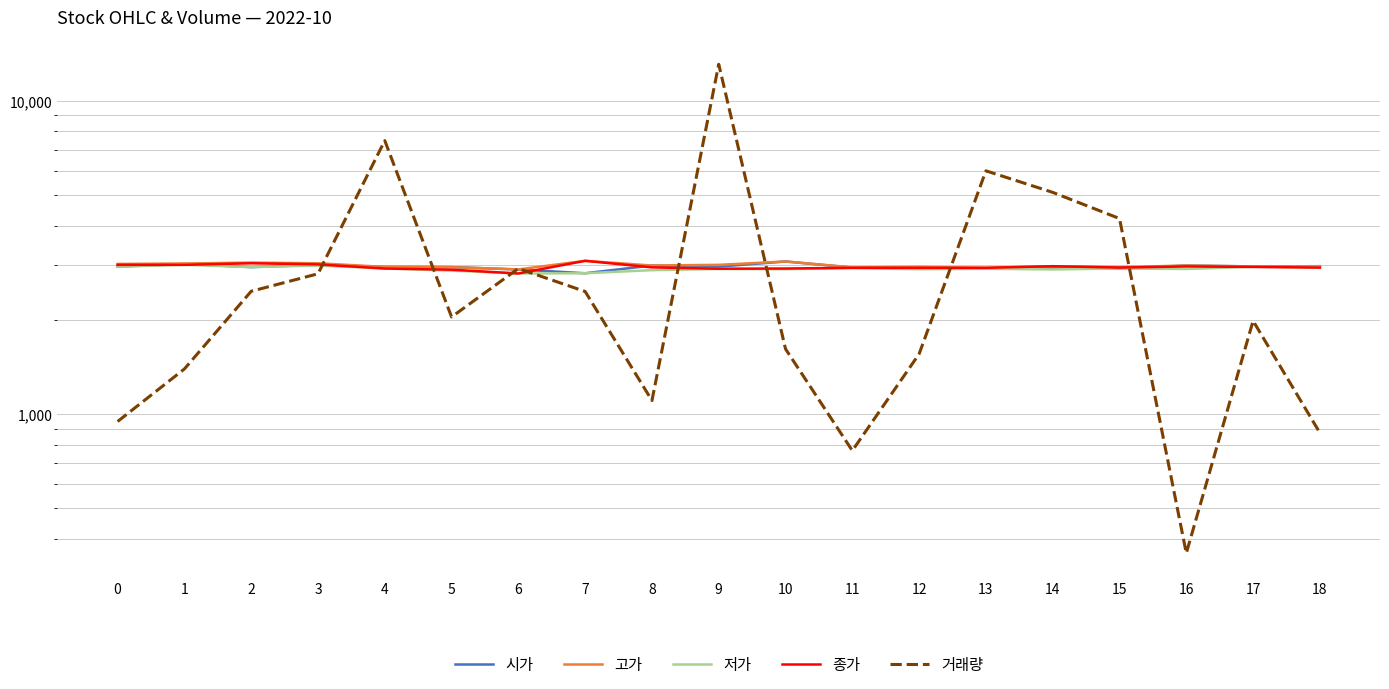

What is the lowest value of the 저가 series?

2815